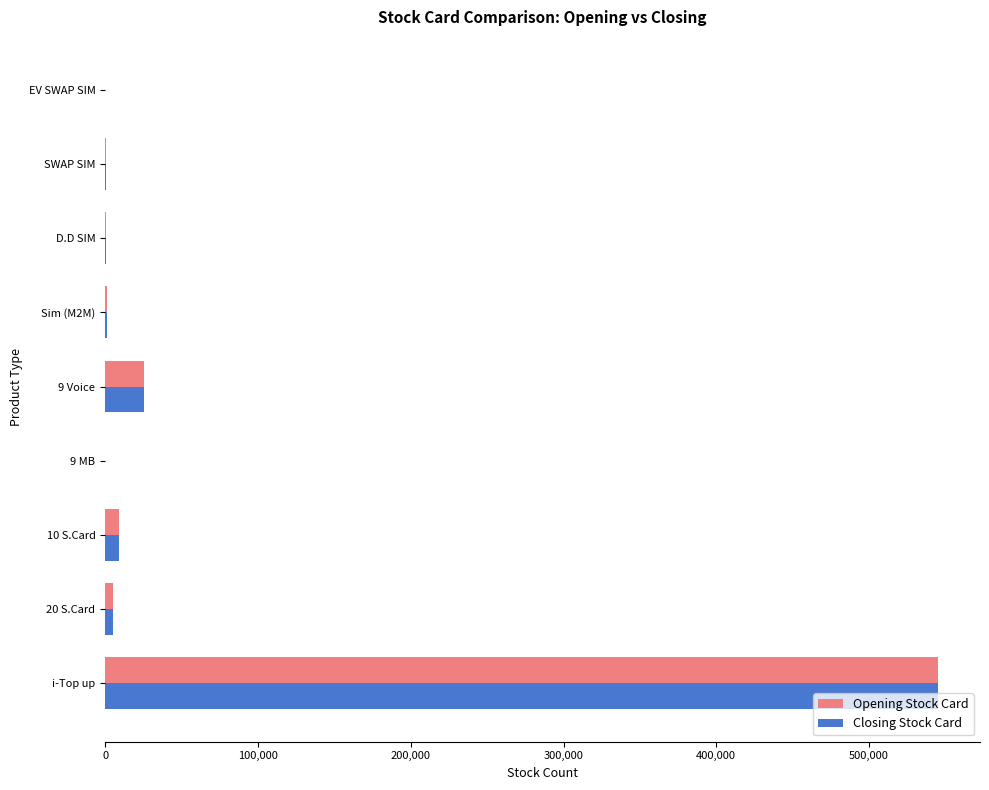

True or false: Closing Stock Card has a value of 866543 at i-Top up.

False